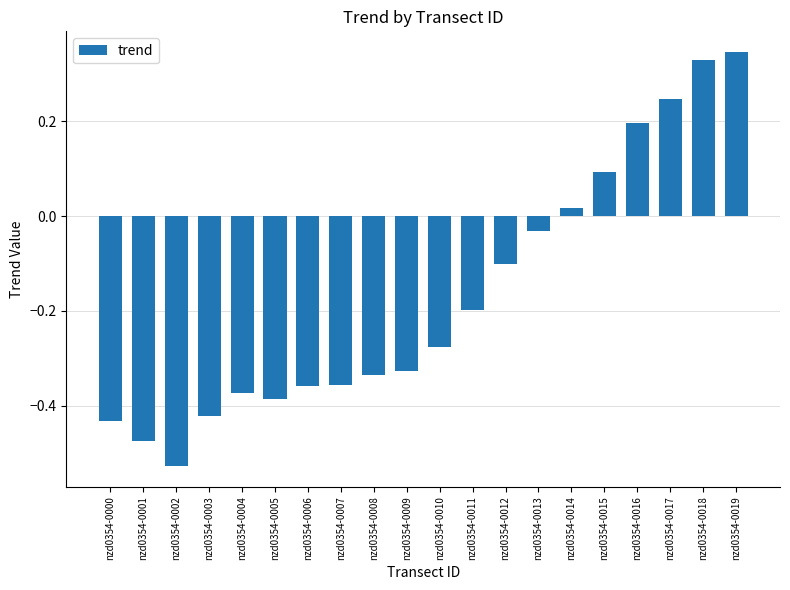

What is the value of the 16th bar from the left?

0.1